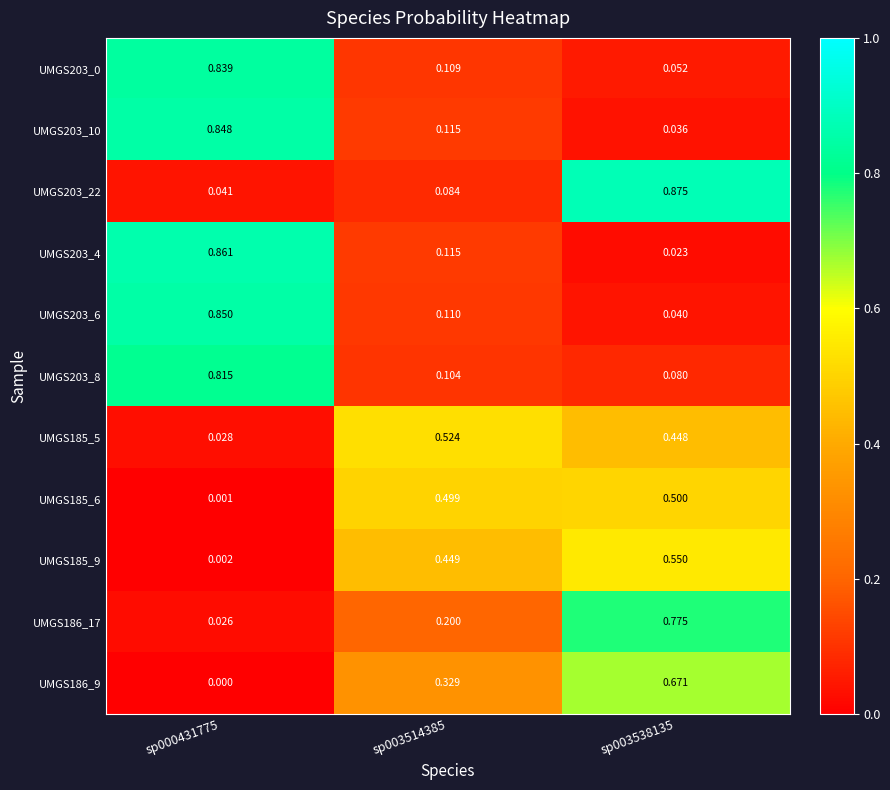

How many distinct data groups are displayed?

11